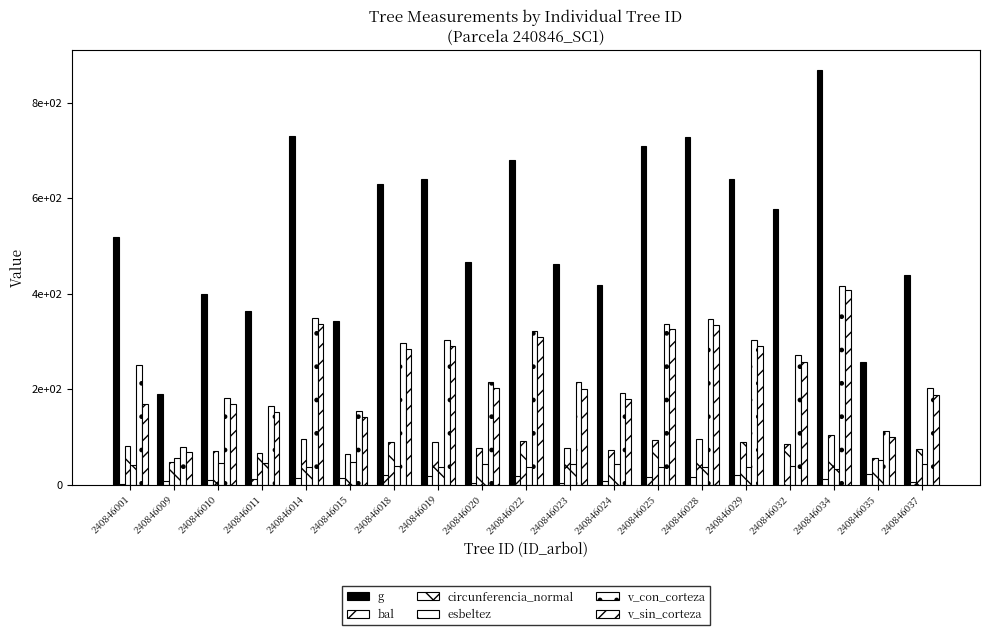

What value does the bal series have at 240846025?

17.4